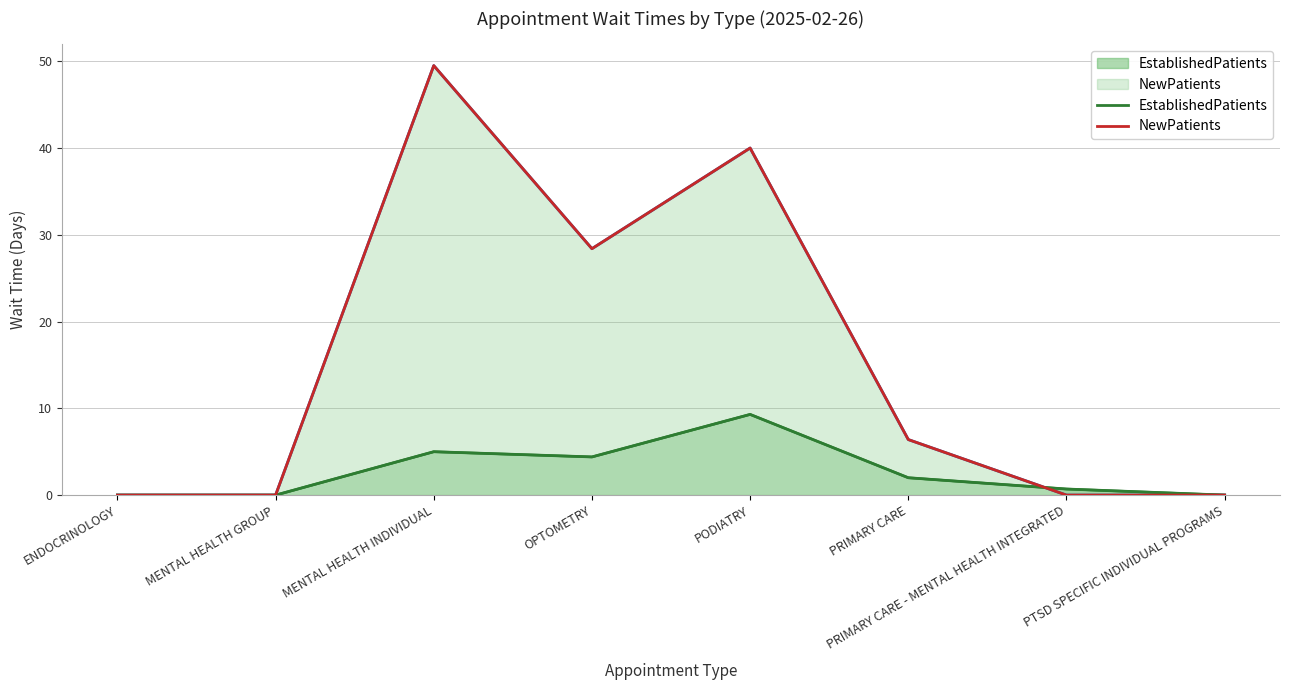

At which label is NewPatients closest to 24?

OPTOMETRY